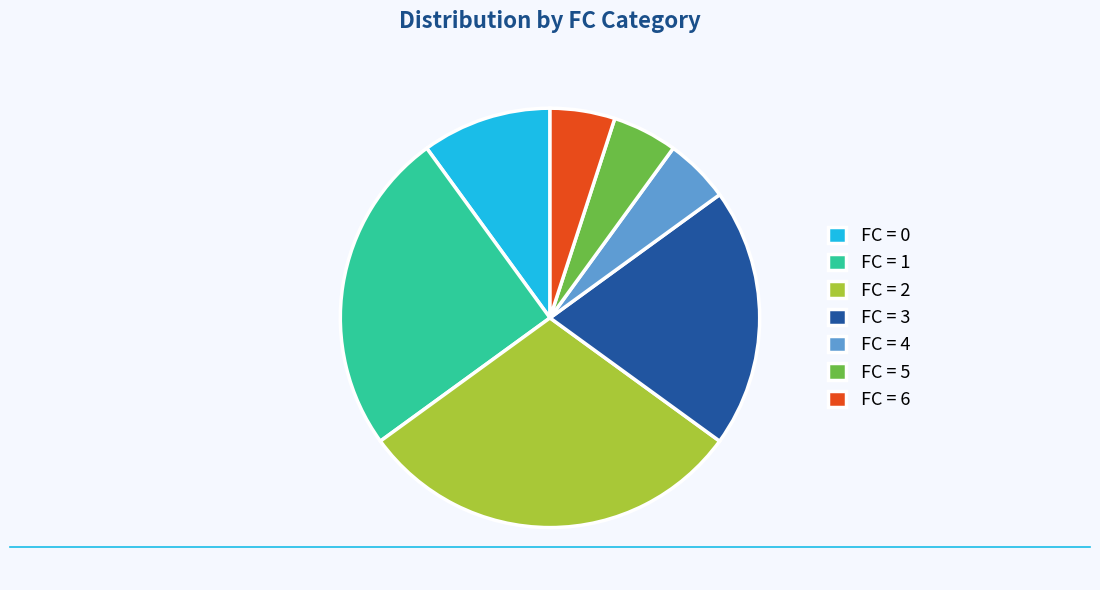

Is there any slice that represents more than half of the pie?

No